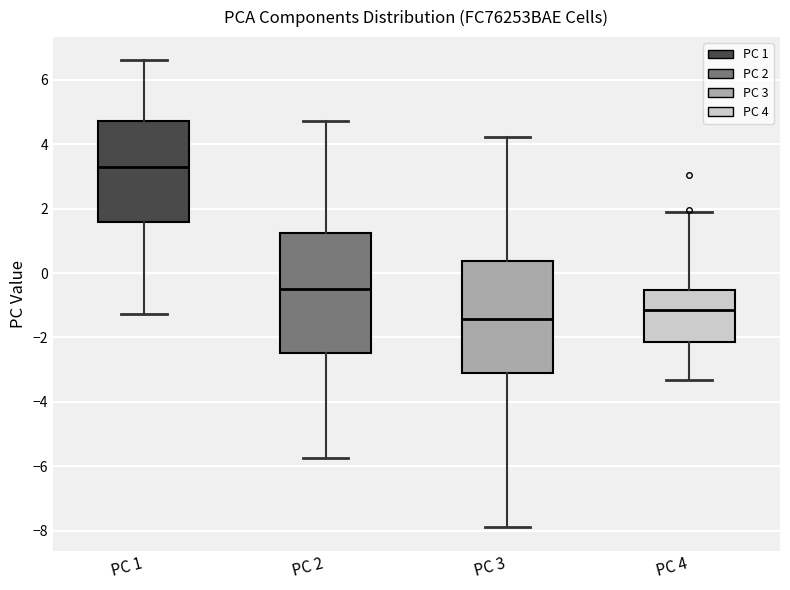

Where does the upper whisker of the box for PC 1 end on the y-axis? The values are not printed on the chart, so give them approximately, as read against the axis.

6.6